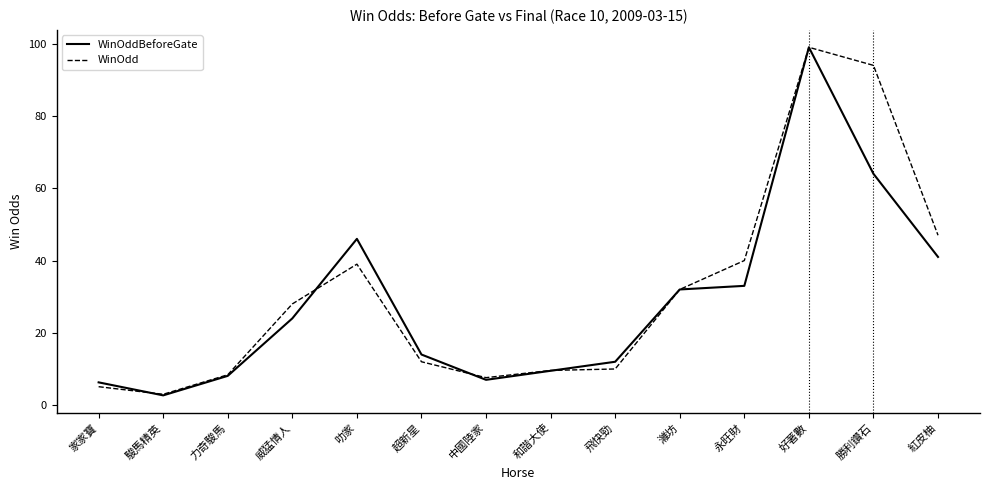

The WinOddBeforeGate series shows 14.0 at 超新星. True or false?

True